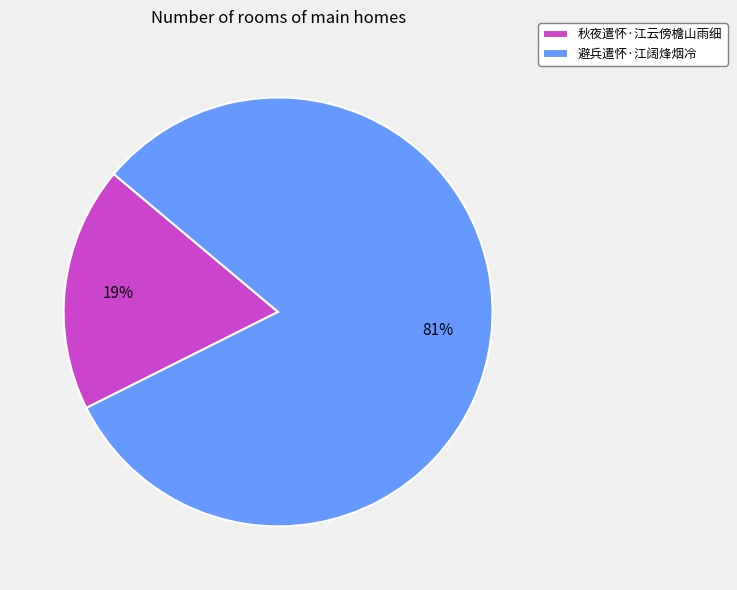

Which category has the smallest portion of the pie?

秋夜遣怀·江云傍檐山雨细